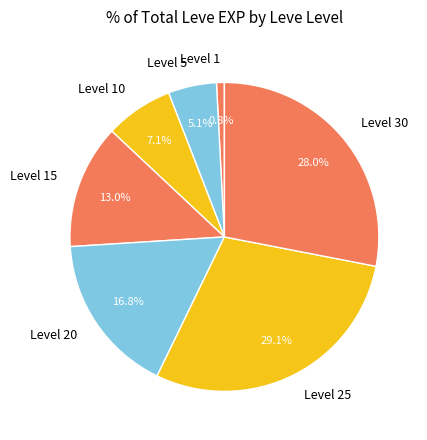

Does any single category account for the majority?

No